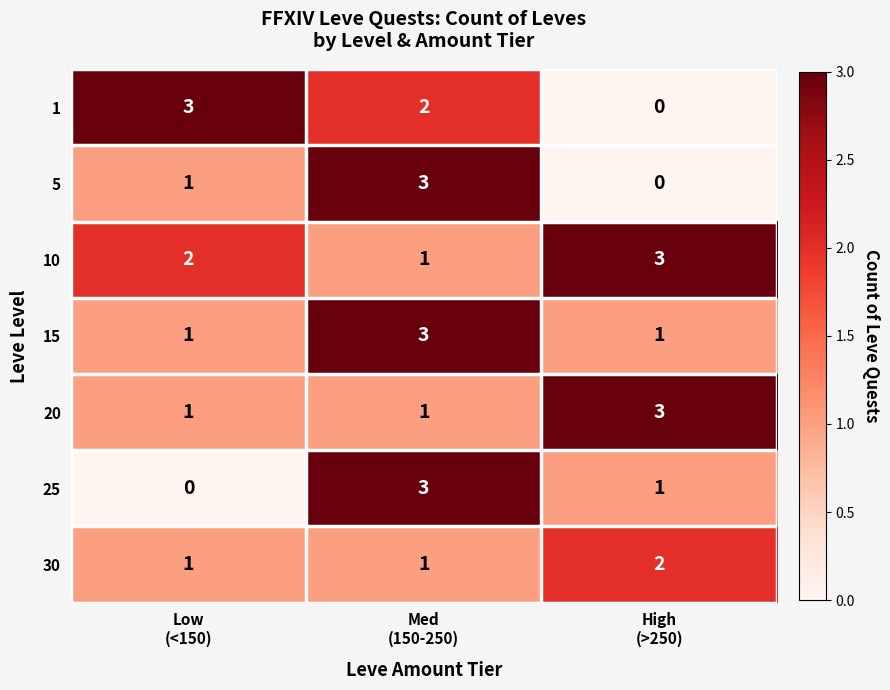

At how many categories does at least one series exceed 1?

3